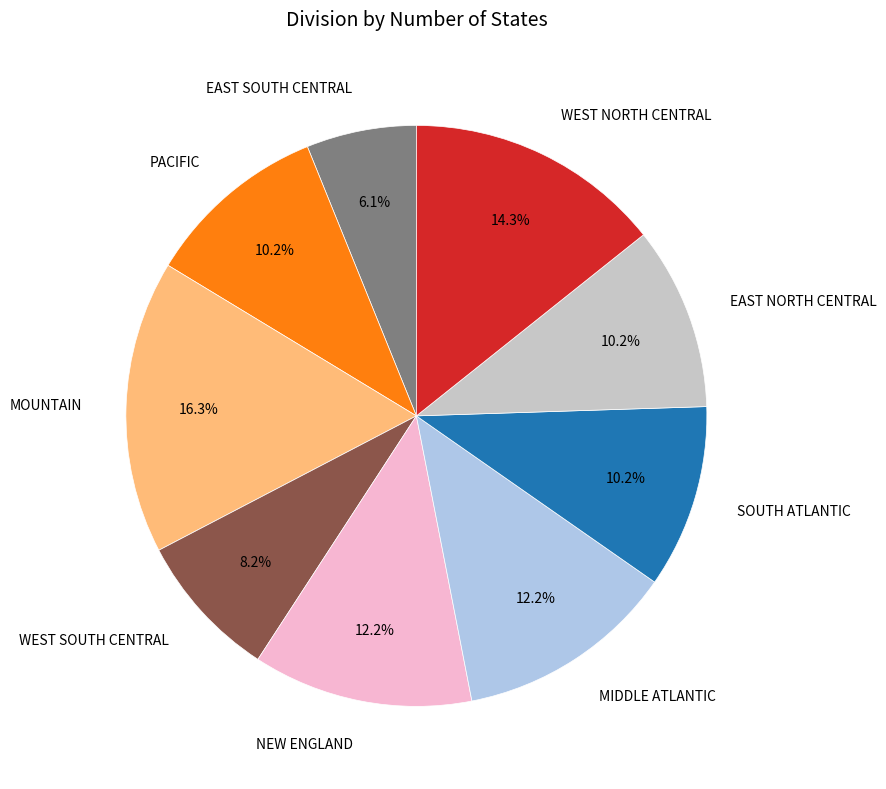

Does any single category account for the majority?

No